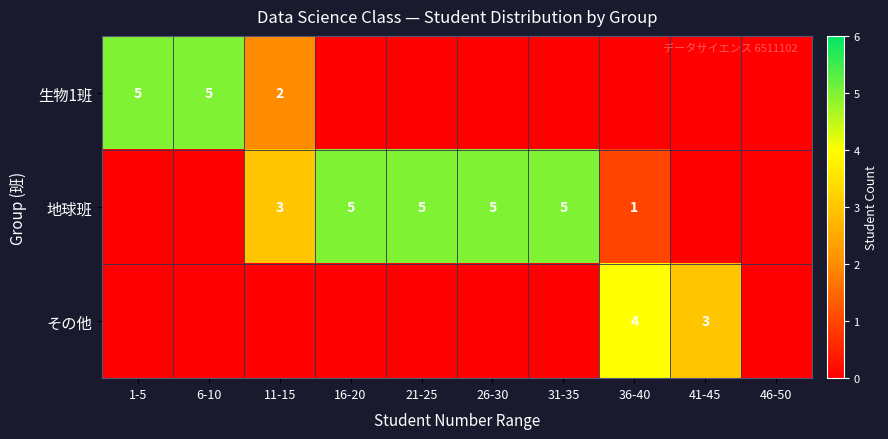

The value of 生物1班 at 11-15 is 2. True or false?

True